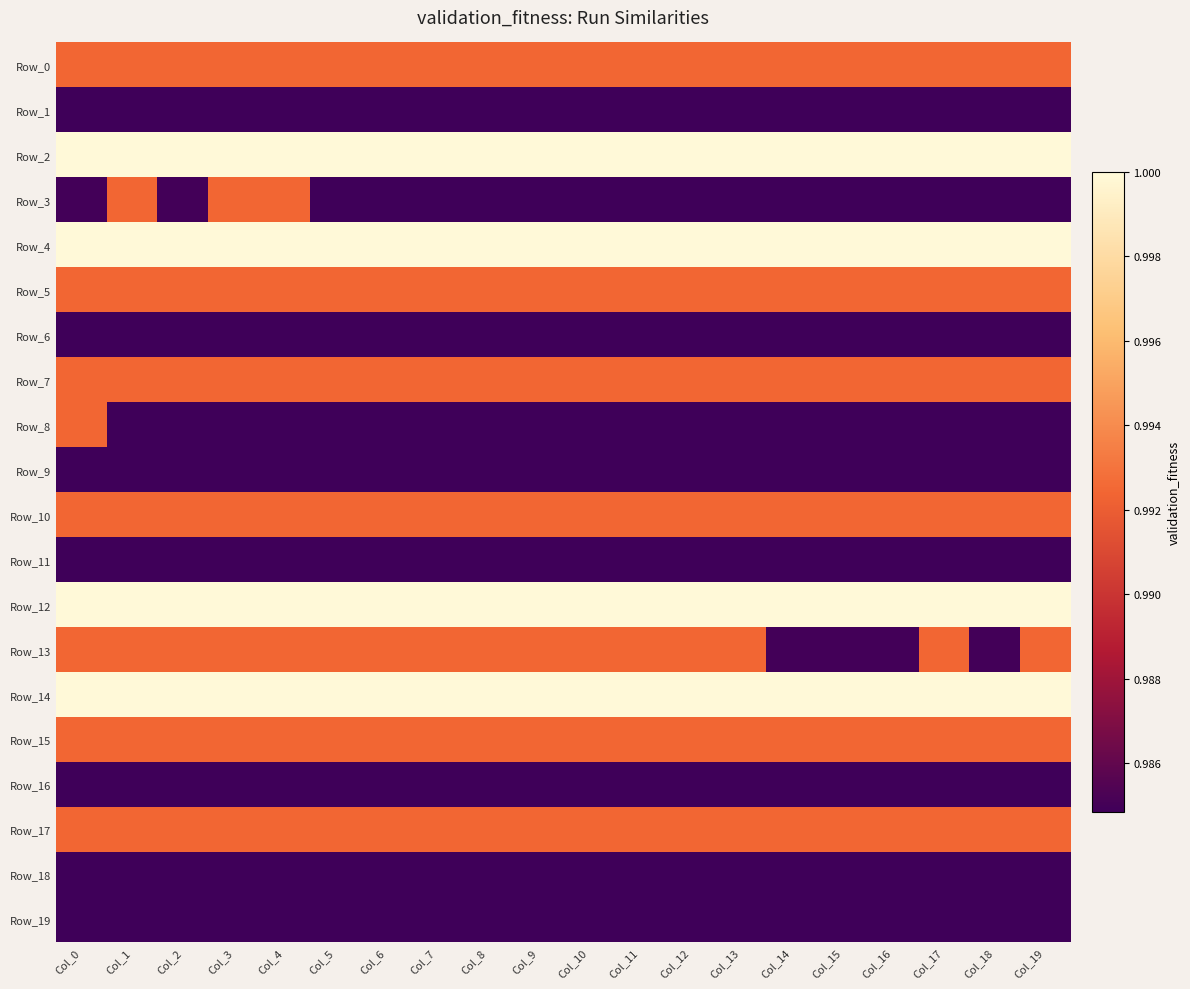

Reading left to right, list all the values displayed in this chart.

Row_0: Col_0=1.0	Col_1=1.0	Col_2=1.0	Col_3=1.0	Col_4=1.0	Col_5=1.0	Col_6=1.0	Col_7=1.0	Col_8=1.0	Col_9=1.0	Col_10=1.0	Col_11=1.0	Col_12=1.0	Col_13=1.0	Col_14=1.0	Col_15=1.0	Col_16=1.0	Col_17=1.0	Col_18=1.0	Col_19=1.0
Row_1: Col_0=1.0	Col_1=1.0	Col_2=1.0	Col_3=1.0	Col_4=1.0	Col_5=1.0	Col_6=1.0	Col_7=1.0	Col_8=1.0	Col_9=1.0	Col_10=1.0	Col_11=1.0	Col_12=1.0	Col_13=1.0	Col_14=1.0	Col_15=1.0	Col_16=1.0	Col_17=1.0	Col_18=1.0	Col_19=1.0
Row_2: Col_0=1.0	Col_1=1.0	Col_2=1.0	Col_3=1.0	Col_4=1.0	Col_5=1.0	Col_6=1.0	Col_7=1.0	Col_8=1.0	Col_9=1.0	Col_10=1.0	Col_11=1.0	Col_12=1.0	Col_13=1.0	Col_14=1.0	Col_15=1.0	Col_16=1.0	Col_17=1.0	Col_18=1.0	Col_19=1.0
Row_3: Col_0=1.0	Col_1=1.0	Col_2=1.0	Col_3=1.0	Col_4=1.0	Col_5=1.0	Col_6=1.0	Col_7=1.0	Col_8=1.0	Col_9=1.0	Col_10=1.0	Col_11=1.0	Col_12=1.0	Col_13=1.0	Col_14=1.0	Col_15=1.0	Col_16=1.0	Col_17=1.0	Col_18=1.0	Col_19=1.0
Row_4: Col_0=1.0	Col_1=1.0	Col_2=1.0	Col_3=1.0	Col_4=1.0	Col_5=1.0	Col_6=1.0	Col_7=1.0	Col_8=1.0	Col_9=1.0	Col_10=1.0	Col_11=1.0	Col_12=1.0	Col_13=1.0	Col_14=1.0	Col_15=1.0	Col_16=1.0	Col_17=1.0	Col_18=1.0	Col_19=1.0
Row_5: Col_0=1.0	Col_1=1.0	Col_2=1.0	Col_3=1.0	Col_4=1.0	Col_5=1.0	Col_6=1.0	Col_7=1.0	Col_8=1.0	Col_9=1.0	Col_10=1.0	Col_11=1.0	Col_12=1.0	Col_13=1.0	Col_14=1.0	Col_15=1.0	Col_16=1.0	Col_17=1.0	Col_18=1.0	Col_19=1.0
Row_6: Col_0=1.0	Col_1=1.0	Col_2=1.0	Col_3=1.0	Col_4=1.0	Col_5=1.0	Col_6=1.0	Col_7=1.0	Col_8=1.0	Col_9=1.0	Col_10=1.0	Col_11=1.0	Col_12=1.0	Col_13=1.0	Col_14=1.0	Col_15=1.0	Col_16=1.0	Col_17=1.0	Col_18=1.0	Col_19=1.0
Row_7: Col_0=1.0	Col_1=1.0	Col_2=1.0	Col_3=1.0	Col_4=1.0	Col_5=1.0	Col_6=1.0	Col_7=1.0	Col_8=1.0	Col_9=1.0	Col_10=1.0	Col_11=1.0	Col_12=1.0	Col_13=1.0	Col_14=1.0	Col_15=1.0	Col_16=1.0	Col_17=1.0	Col_18=1.0	Col_19=1.0
Row_8: Col_0=1.0	Col_1=1.0	Col_2=1.0	Col_3=1.0	Col_4=1.0	Col_5=1.0	Col_6=1.0	Col_7=1.0	Col_8=1.0	Col_9=1.0	Col_10=1.0	Col_11=1.0	Col_12=1.0	Col_13=1.0	Col_14=1.0	Col_15=1.0	Col_16=1.0	Col_17=1.0	Col_18=1.0	Col_19=1.0
Row_9: Col_0=1.0	Col_1=1.0	Col_2=1.0	Col_3=1.0	Col_4=1.0	Col_5=1.0	Col_6=1.0	Col_7=1.0	Col_8=1.0	Col_9=1.0	Col_10=1.0	Col_11=1.0	Col_12=1.0	Col_13=1.0	Col_14=1.0	Col_15=1.0	Col_16=1.0	Col_17=1.0	Col_18=1.0	Col_19=1.0
Row_10: Col_0=1.0	Col_1=1.0	Col_2=1.0	Col_3=1.0	Col_4=1.0	Col_5=1.0	Col_6=1.0	Col_7=1.0	Col_8=1.0	Col_9=1.0	Col_10=1.0	Col_11=1.0	Col_12=1.0	Col_13=1.0	Col_14=1.0	Col_15=1.0	Col_16=1.0	Col_17=1.0	Col_18=1.0	Col_19=1.0
Row_11: Col_0=1.0	Col_1=1.0	Col_2=1.0	Col_3=1.0	Col_4=1.0	Col_5=1.0	Col_6=1.0	Col_7=1.0	Col_8=1.0	Col_9=1.0	Col_10=1.0	Col_11=1.0	Col_12=1.0	Col_13=1.0	Col_14=1.0	Col_15=1.0	Col_16=1.0	Col_17=1.0	Col_18=1.0	Col_19=1.0
Row_12: Col_0=1.0	Col_1=1.0	Col_2=1.0	Col_3=1.0	Col_4=1.0	Col_5=1.0	Col_6=1.0	Col_7=1.0	Col_8=1.0	Col_9=1.0	Col_10=1.0	Col_11=1.0	Col_12=1.0	Col_13=1.0	Col_14=1.0	Col_15=1.0	Col_16=1.0	Col_17=1.0	Col_18=1.0	Col_19=1.0
Row_13: Col_0=1.0	Col_1=1.0	Col_2=1.0	Col_3=1.0	Col_4=1.0	Col_5=1.0	Col_6=1.0	Col_7=1.0	Col_8=1.0	Col_9=1.0	Col_10=1.0	Col_11=1.0	Col_12=1.0	Col_13=1.0	Col_14=1.0	Col_15=1.0	Col_16=1.0	Col_17=1.0	Col_18=1.0	Col_19=1.0
Row_14: Col_0=1.0	Col_1=1.0	Col_2=1.0	Col_3=1.0	Col_4=1.0	Col_5=1.0	Col_6=1.0	Col_7=1.0	Col_8=1.0	Col_9=1.0	Col_10=1.0	Col_11=1.0	Col_12=1.0	Col_13=1.0	Col_14=1.0	Col_15=1.0	Col_16=1.0	Col_17=1.0	Col_18=1.0	Col_19=1.0
Row_15: Col_0=1.0	Col_1=1.0	Col_2=1.0	Col_3=1.0	Col_4=1.0	Col_5=1.0	Col_6=1.0	Col_7=1.0	Col_8=1.0	Col_9=1.0	Col_10=1.0	Col_11=1.0	Col_12=1.0	Col_13=1.0	Col_14=1.0	Col_15=1.0	Col_16=1.0	Col_17=1.0	Col_18=1.0	Col_19=1.0
Row_16: Col_0=1.0	Col_1=1.0	Col_2=1.0	Col_3=1.0	Col_4=1.0	Col_5=1.0	Col_6=1.0	Col_7=1.0	Col_8=1.0	Col_9=1.0	Col_10=1.0	Col_11=1.0	Col_12=1.0	Col_13=1.0	Col_14=1.0	Col_15=1.0	Col_16=1.0	Col_17=1.0	Col_18=1.0	Col_19=1.0
Row_17: Col_0=1.0	Col_1=1.0	Col_2=1.0	Col_3=1.0	Col_4=1.0	Col_5=1.0	Col_6=1.0	Col_7=1.0	Col_8=1.0	Col_9=1.0	Col_10=1.0	Col_11=1.0	Col_12=1.0	Col_13=1.0	Col_14=1.0	Col_15=1.0	Col_16=1.0	Col_17=1.0	Col_18=1.0	Col_19=1.0
Row_18: Col_0=1.0	Col_1=1.0	Col_2=1.0	Col_3=1.0	Col_4=1.0	Col_5=1.0	Col_6=1.0	Col_7=1.0	Col_8=1.0	Col_9=1.0	Col_10=1.0	Col_11=1.0	Col_12=1.0	Col_13=1.0	Col_14=1.0	Col_15=1.0	Col_16=1.0	Col_17=1.0	Col_18=1.0	Col_19=1.0
Row_19: Col_0=1.0	Col_1=1.0	Col_2=1.0	Col_3=1.0	Col_4=1.0	Col_5=1.0	Col_6=1.0	Col_7=1.0	Col_8=1.0	Col_9=1.0	Col_10=1.0	Col_11=1.0	Col_12=1.0	Col_13=1.0	Col_14=1.0	Col_15=1.0	Col_16=1.0	Col_17=1.0	Col_18=1.0	Col_19=1.0